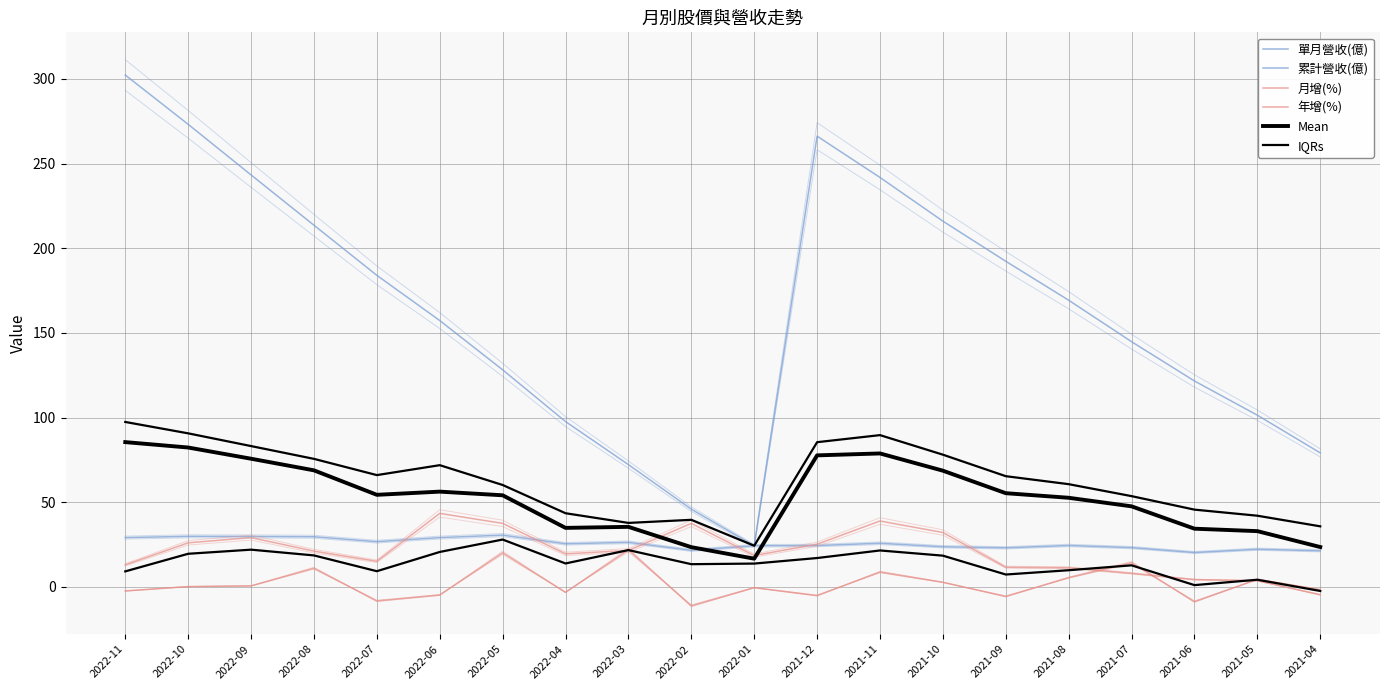

Which series has the largest range (max minus min)?

累計營收(億)